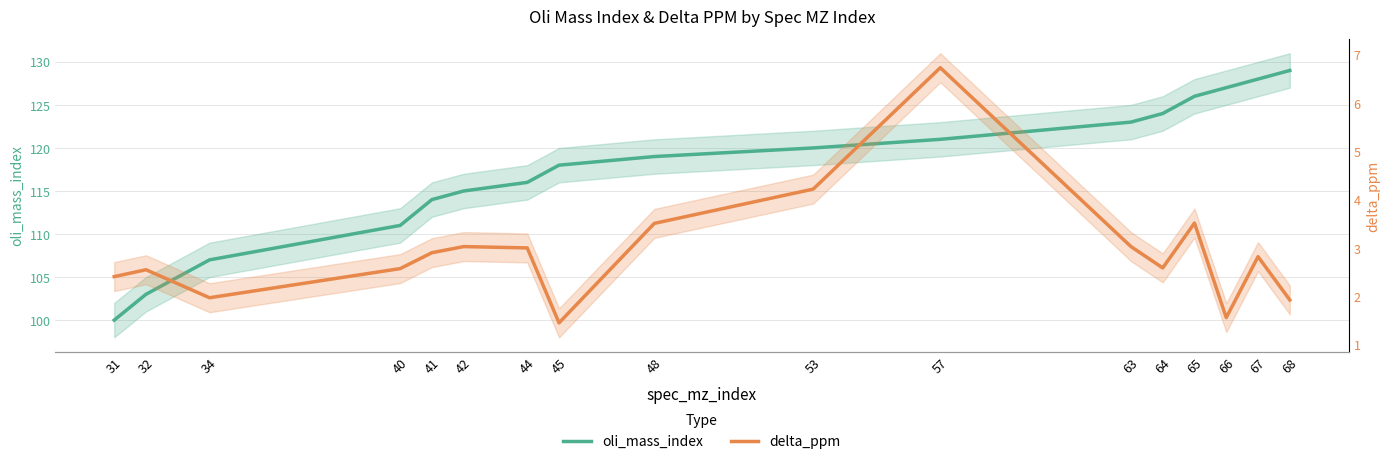

Reading left to right, what are all the values shown in this chart?

oli_mass_index: 100.0	103.0	107.0	111.0	114.0	115.0	116.0	118.0	119.0	120.0	121.0	123.0	124.0	126.0	127.0	128.0	129.0
delta_ppm: 2.4	2.5	2.0	2.6	2.9	3.0	3.0	1.4	3.5	4.2	6.7	3.0	2.6	3.5	1.6	2.8	1.9